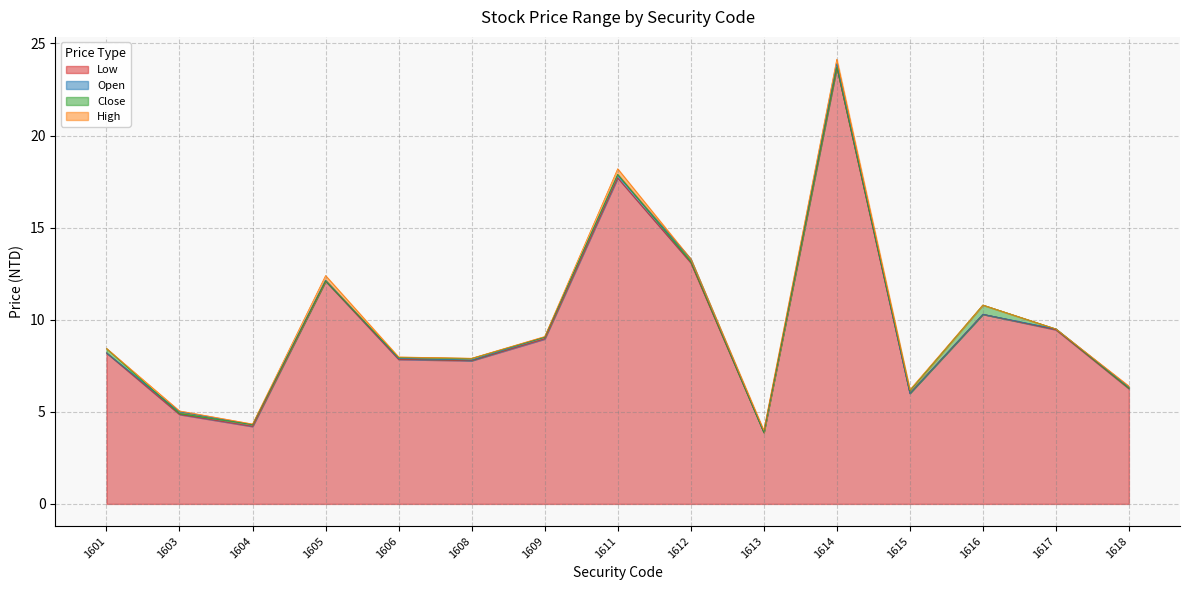

True or false: Low and High cross at least once.

False